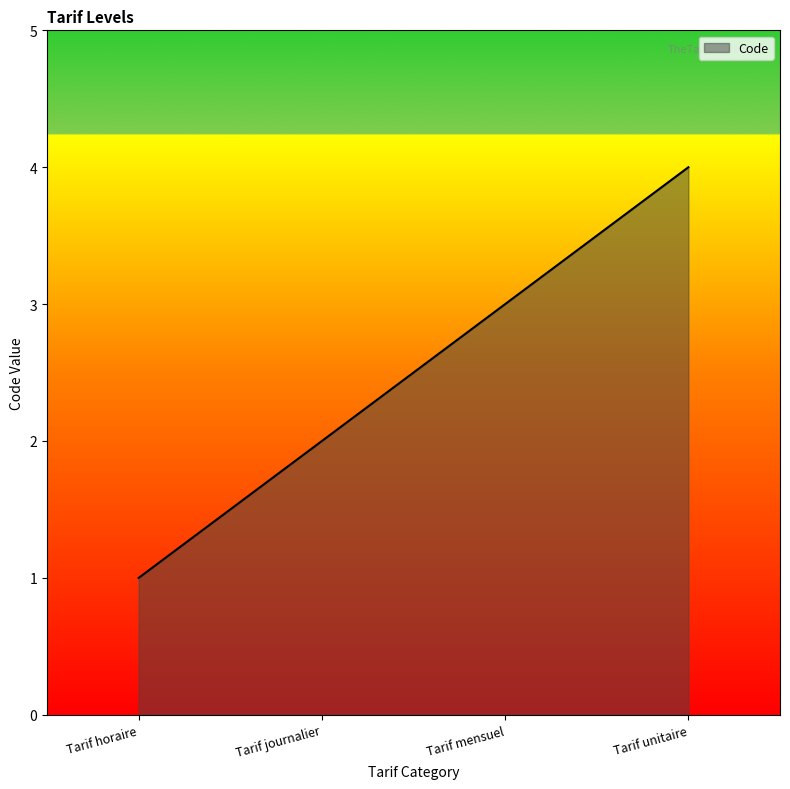

List the labels in order of value, smallest first.

Tarif horaire, Tarif journalier, Tarif mensuel, Tarif unitaire